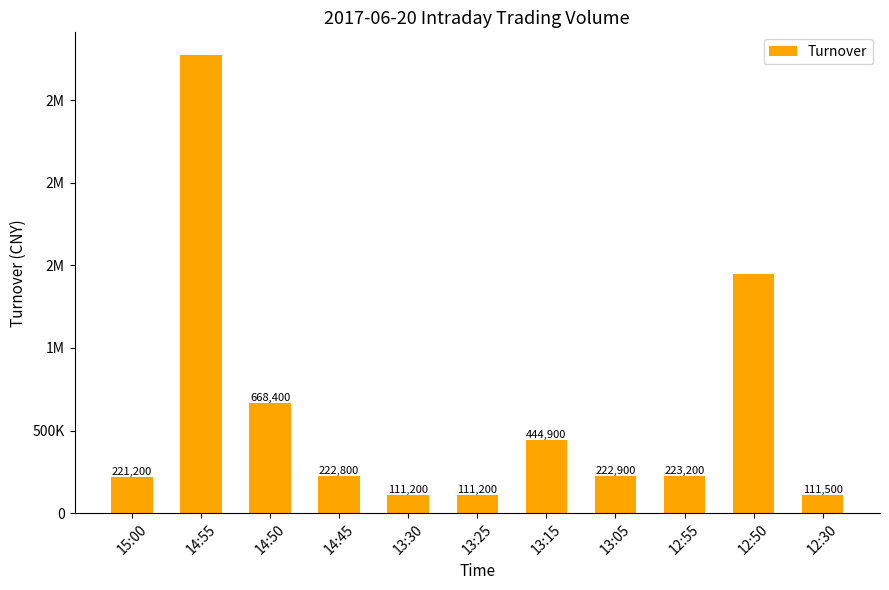

What is the smallest value displayed?

111200